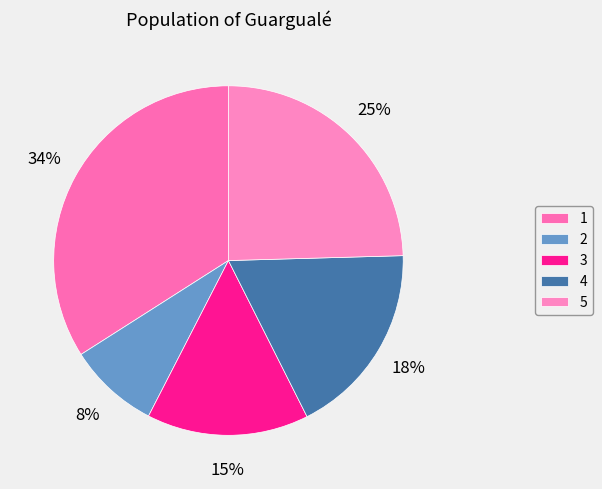

Which has a higher value, 3 or 2?

3